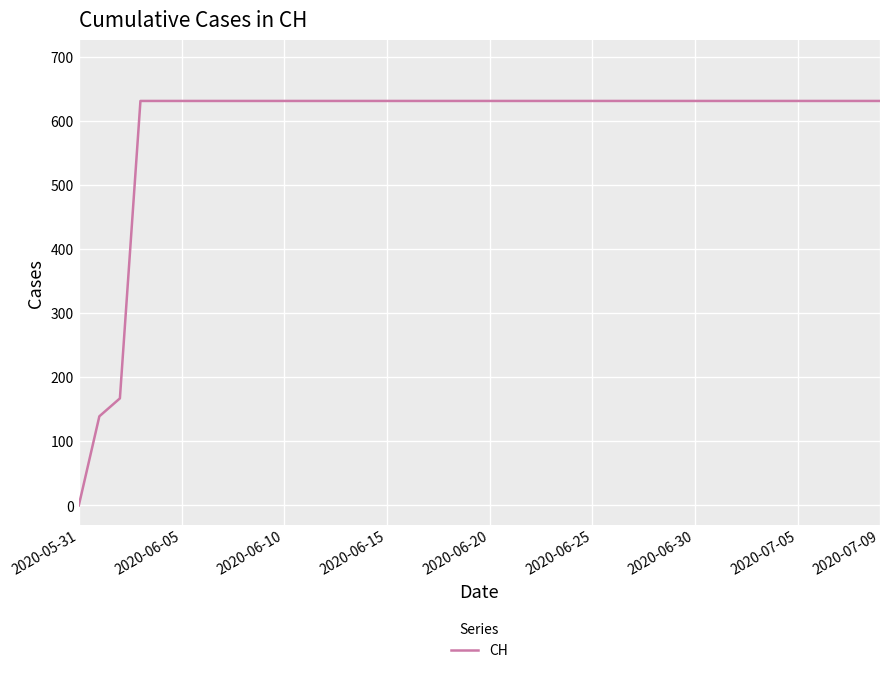

Does the chart display data point markers on the line(s)?

No